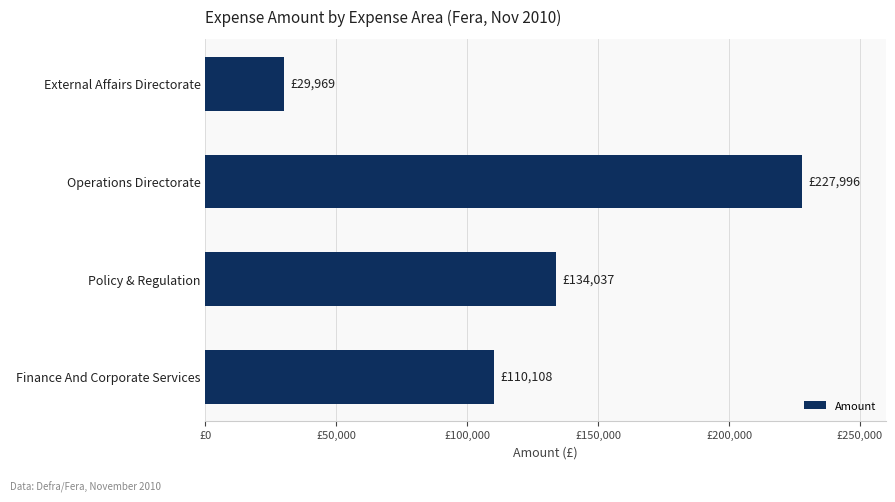

Count the number of values greater than 134036.

2